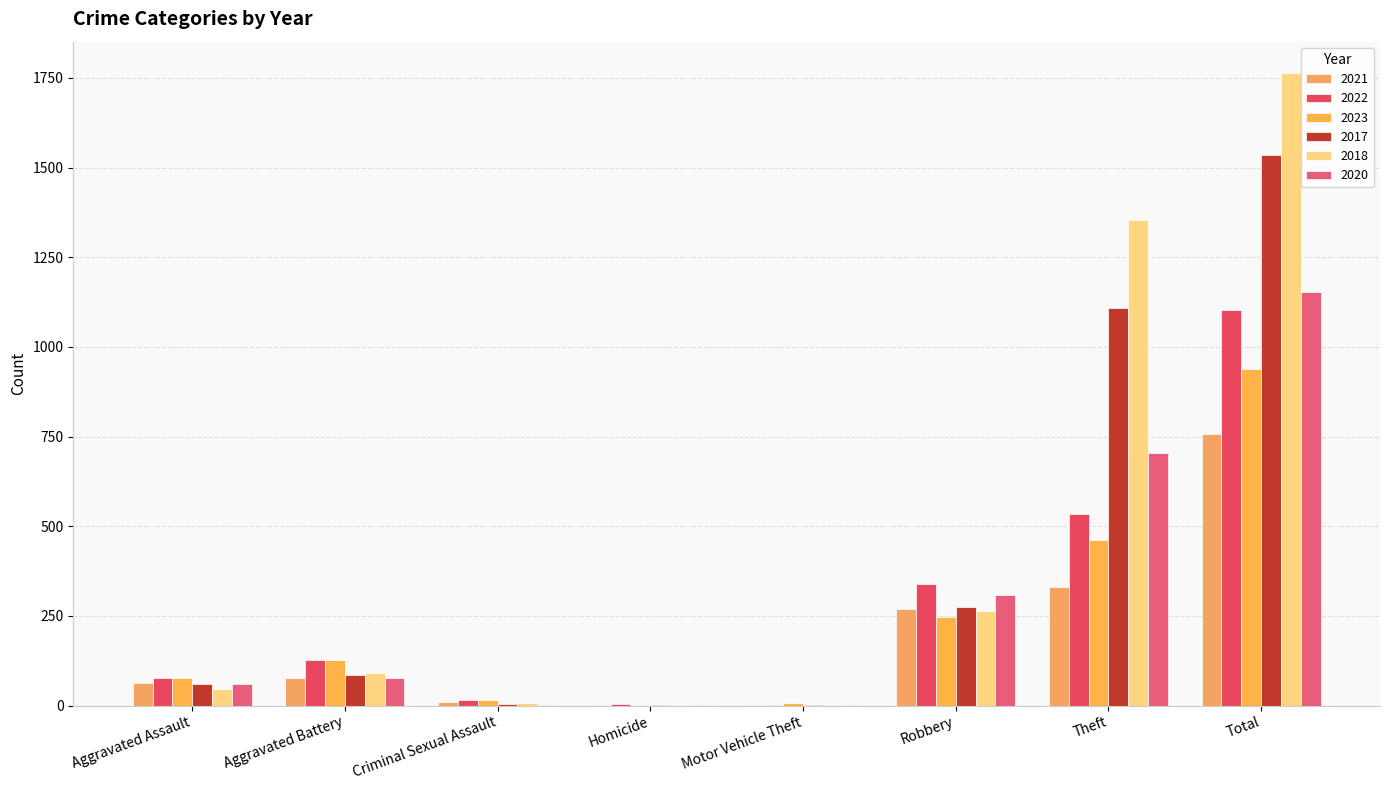

Rank the series by their maximum value, from highest to lowest.

2018, 2017, 2020, 2022, 2023, 2021